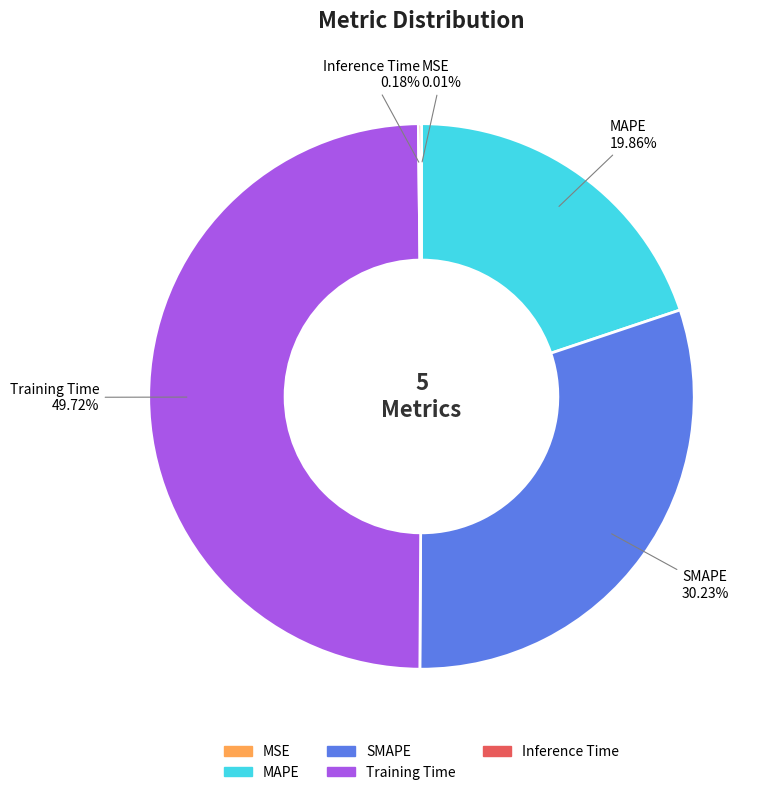

Between Training Time and MAPE, which is larger?

Training Time